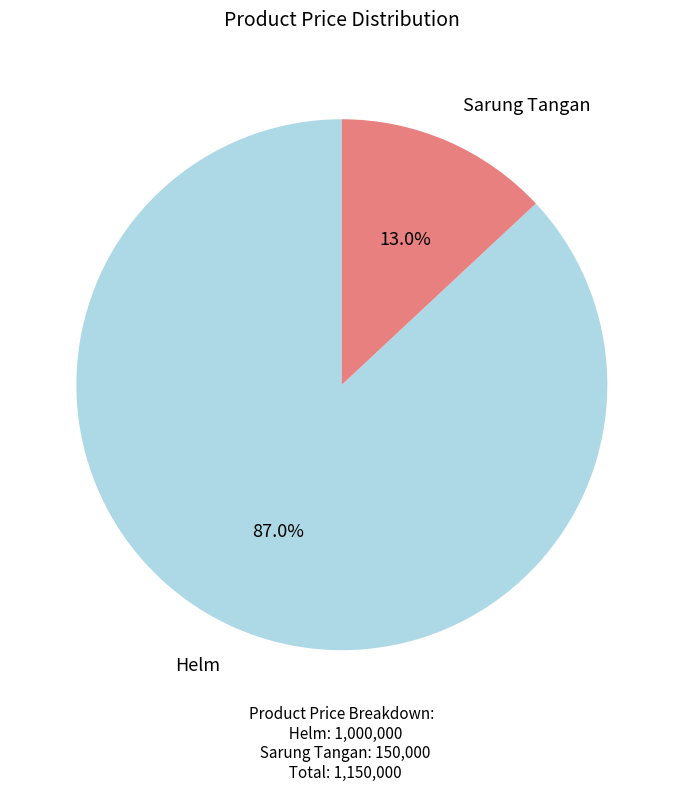

To the nearest percent, what portion does Helm represent?

87%